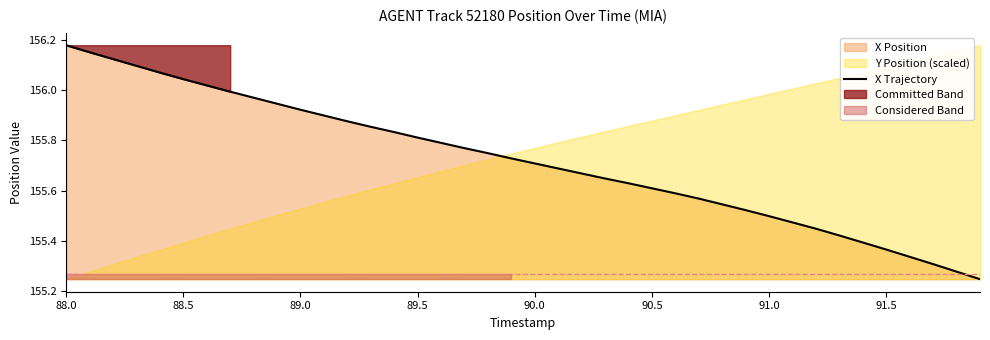

True or false: the data has more than 1 interior local peaks.

False